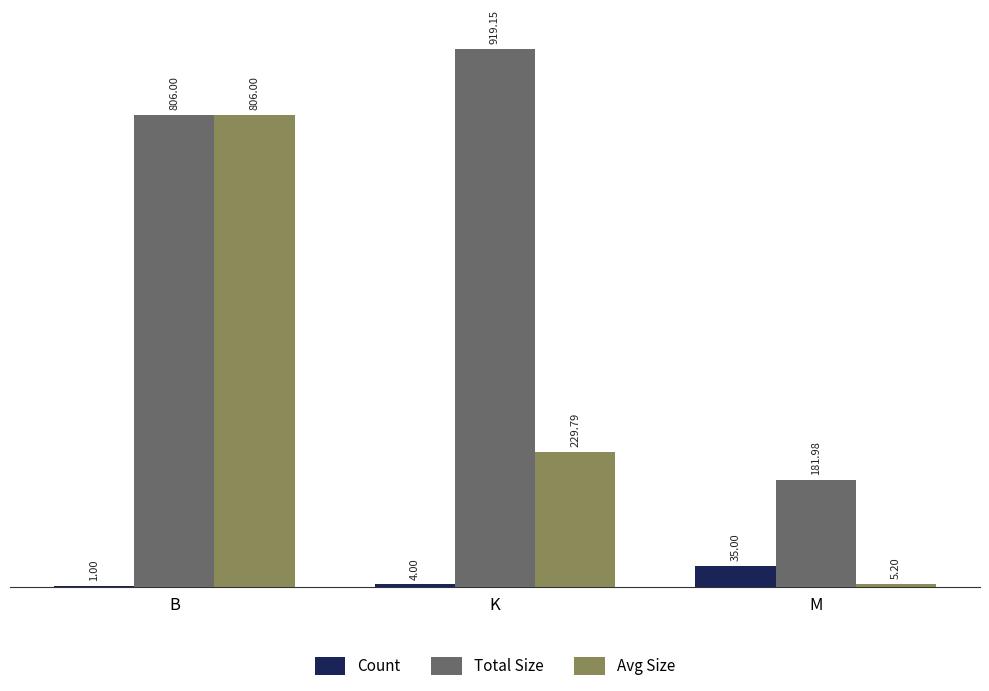

What is the sum of the Total Size values at M and K?

1101.1